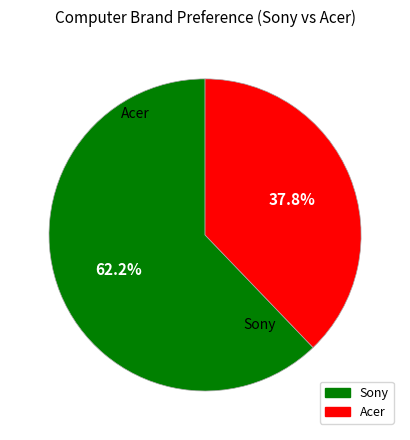

Is there any slice that represents more than half of the pie?

Yes